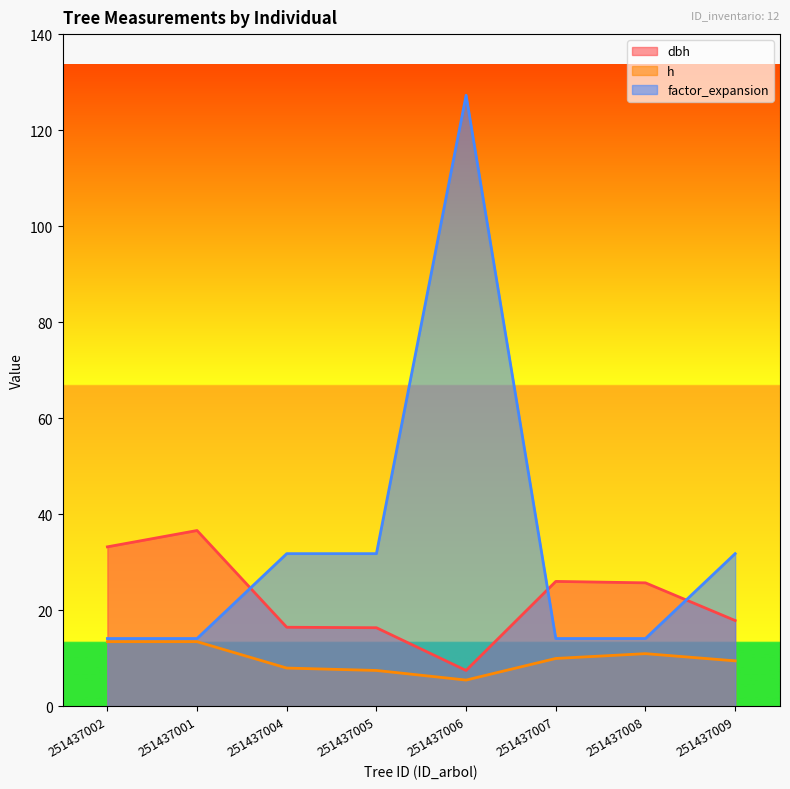

What value does the dbh series have at 251437009?

17.9